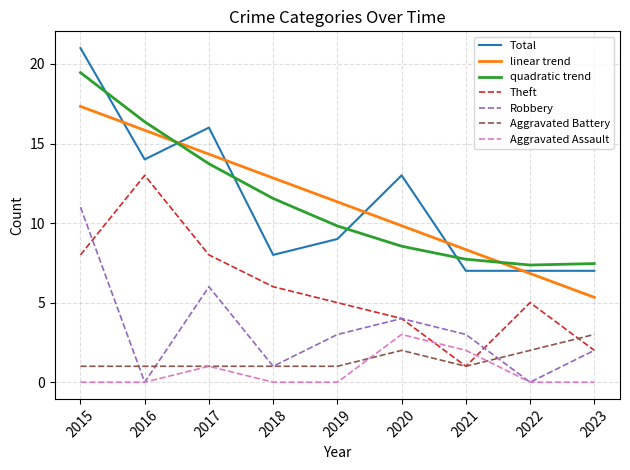

The value of Aggravated Battery at 2023 is 3.0. True or false?

True